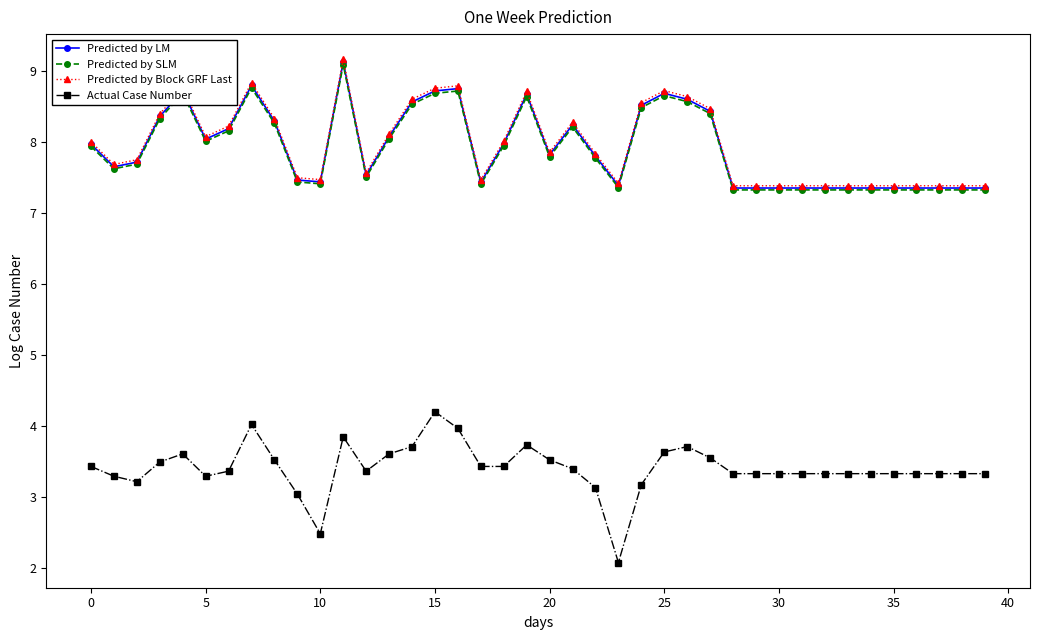

How many values in the Actual Case Number series are below 3?

2